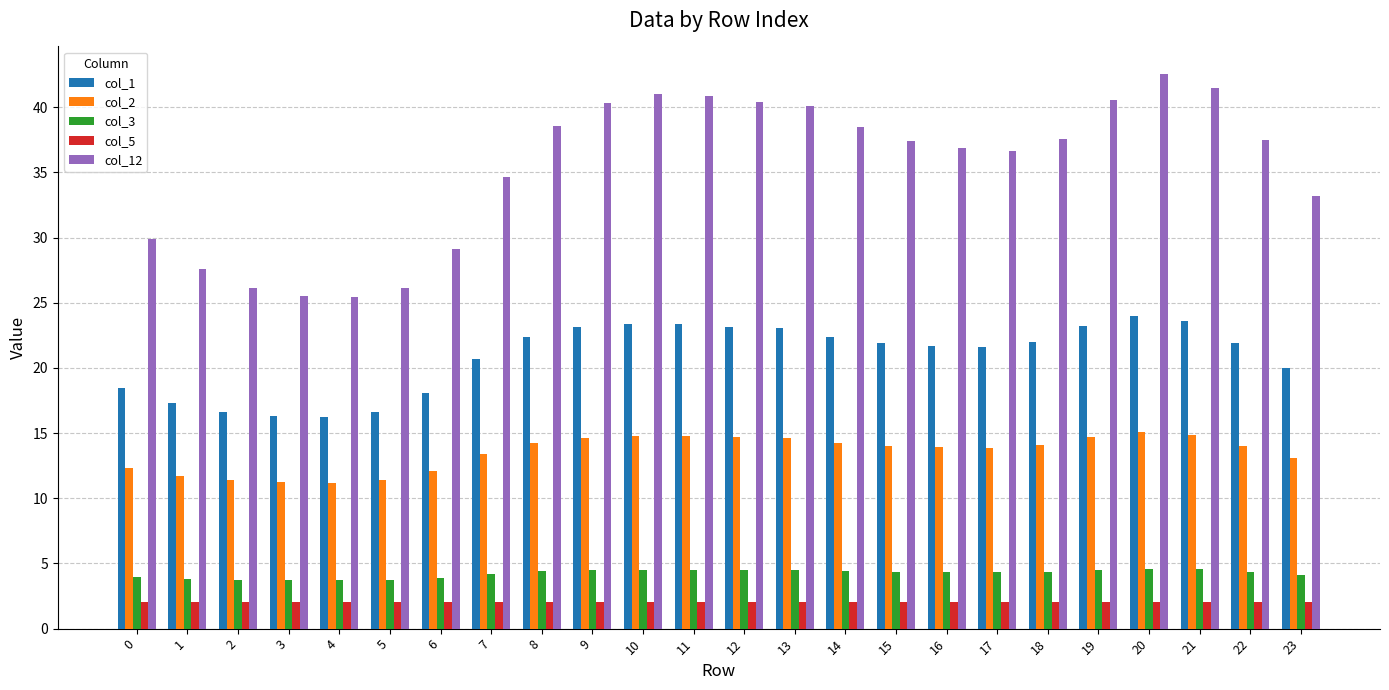

How many groups of bars are there?

24